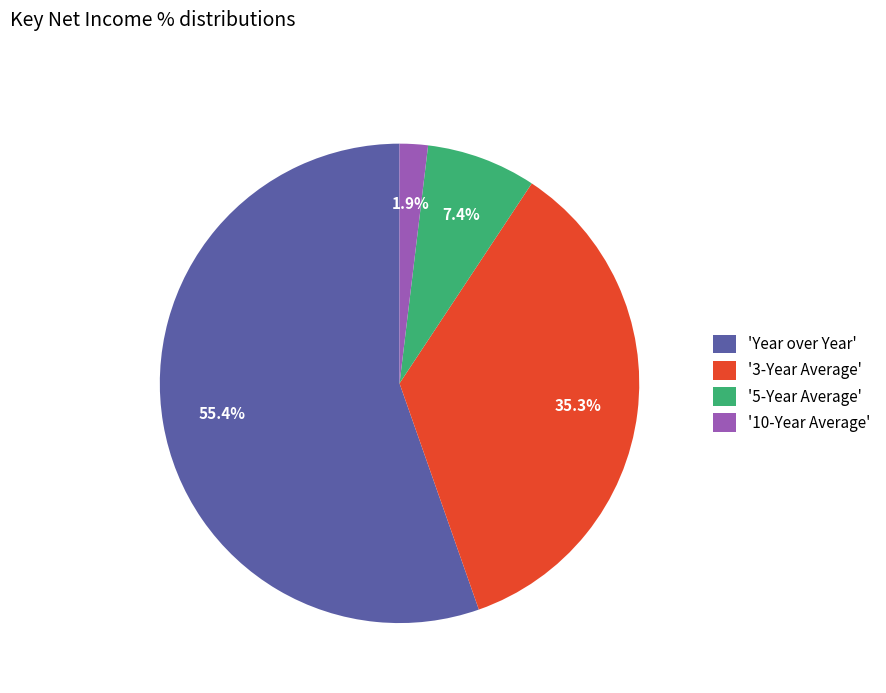

How many slices are in this pie chart?

4